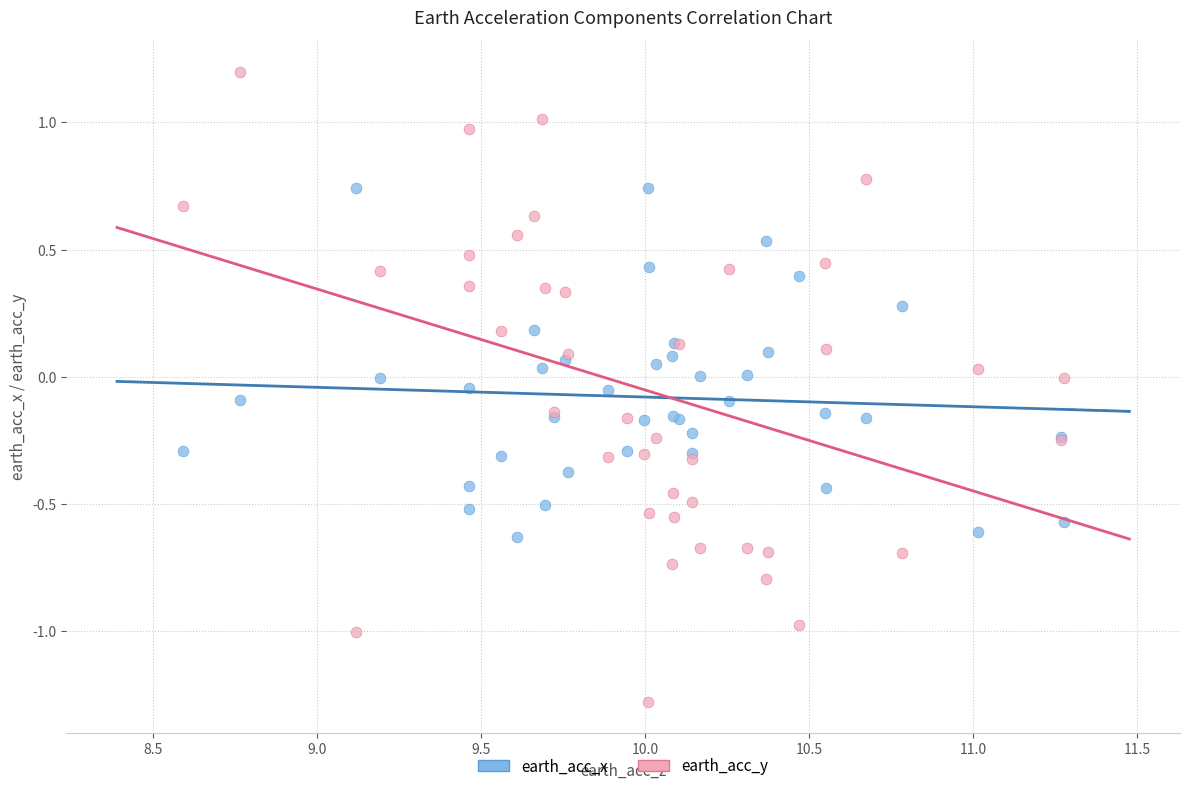

What is the X range (max minus min) for the scatter plot?

2.7